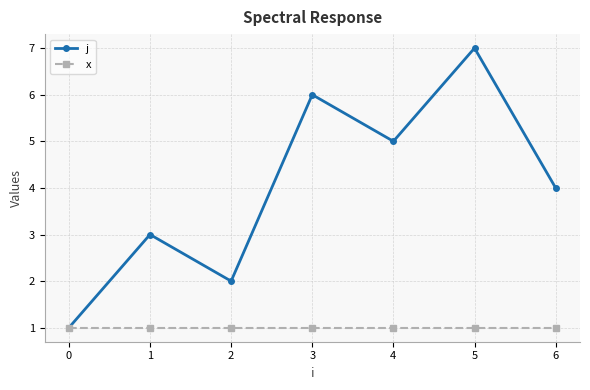

At 1, list the series in order from smallest to largest.

x, j